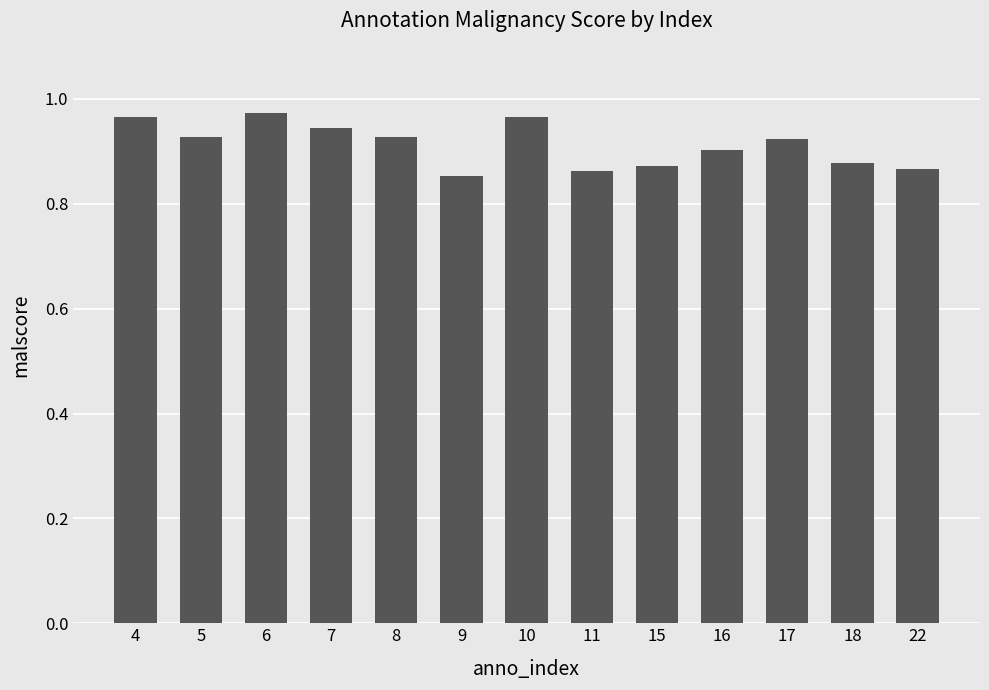

Count the values in the range 0 to 1.

13